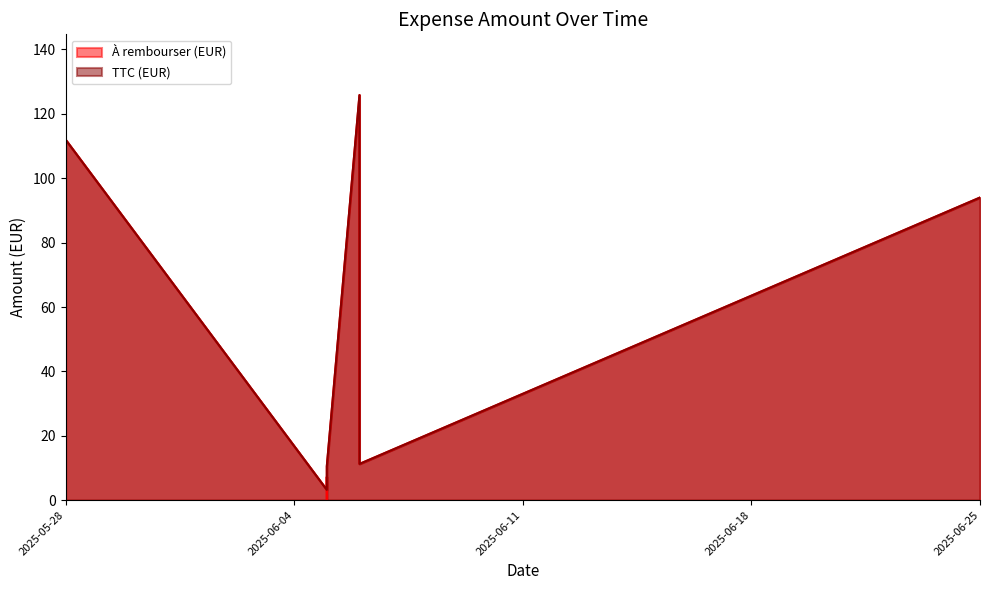

What is the approximate value of À rembourser (EUR) at 2025-06-06?

11.3